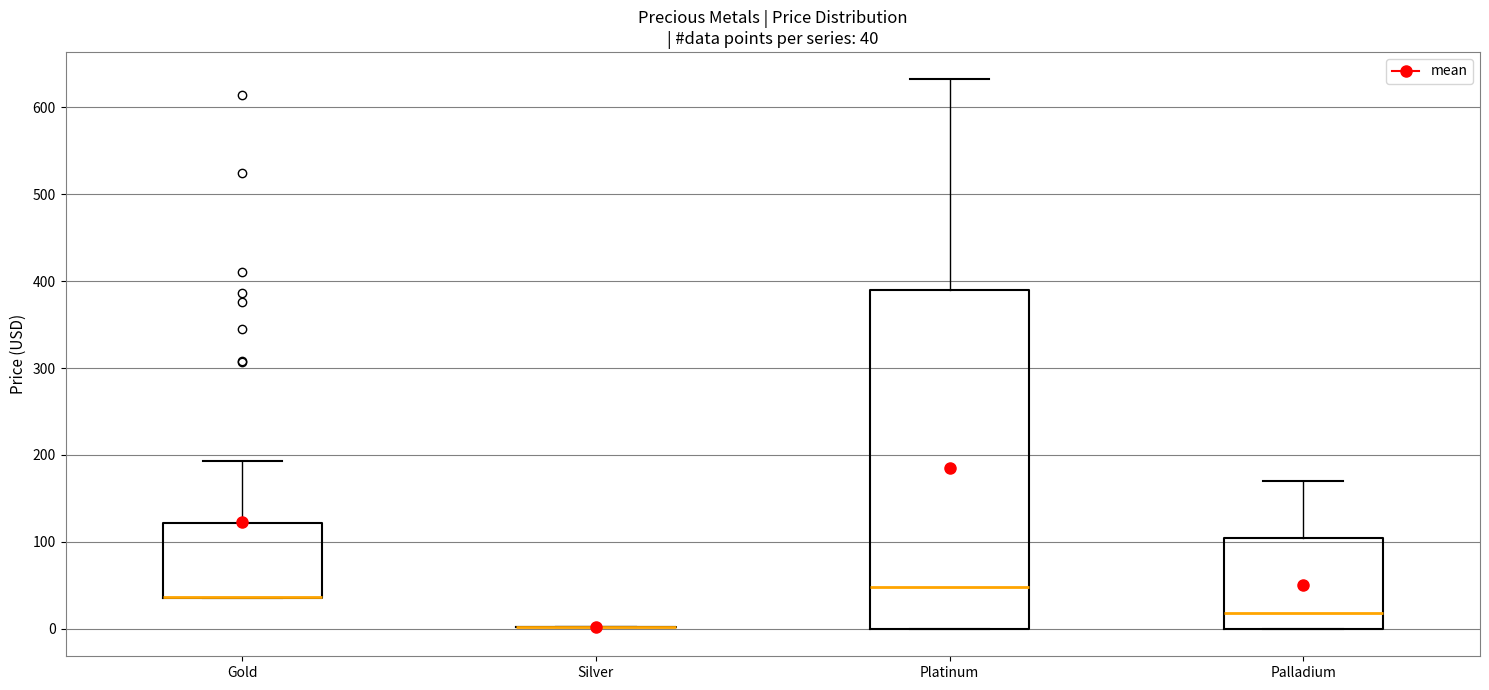

Which box is the tallest, from its lower edge to its upper edge?

Platinum